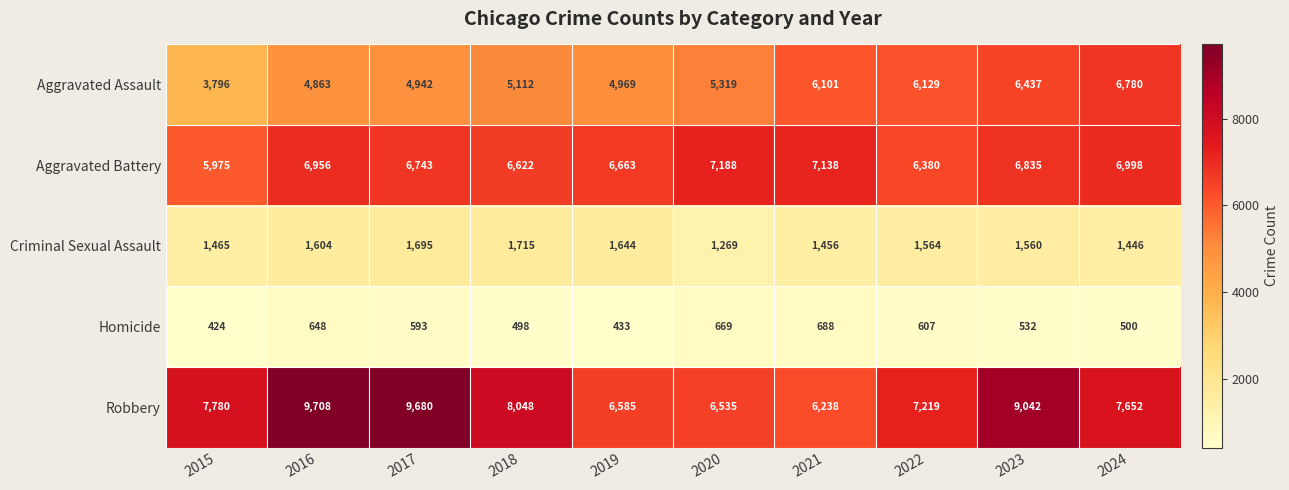

What is the difference between the maximum and second lowest values in the Aggravated Battery series?

808